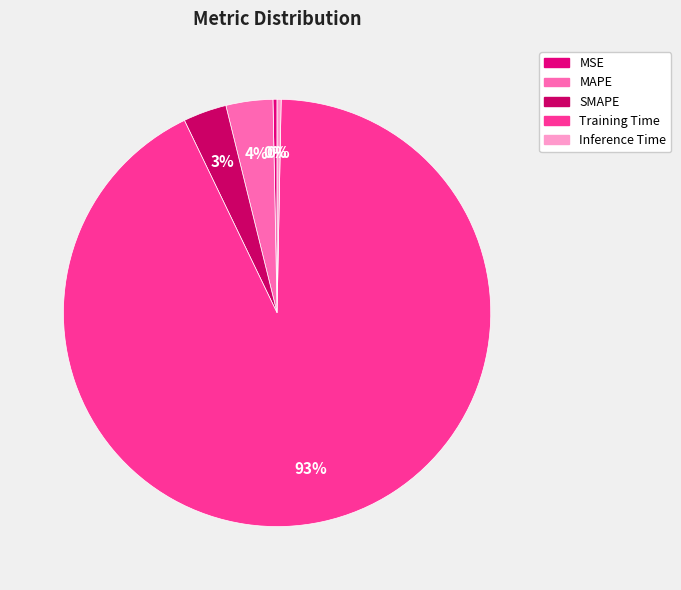

To the nearest percent, what is the combined percentage of MAPE and MSE?

4%